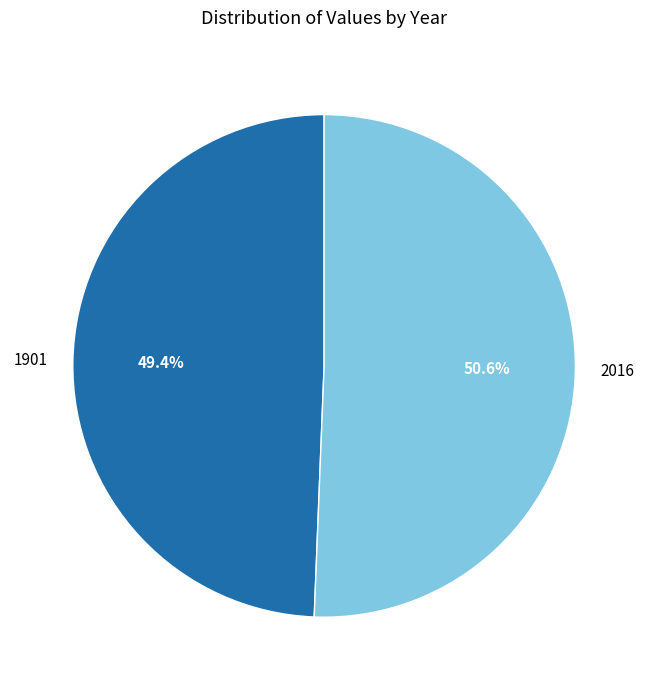

Which category has the biggest portion of the pie?

2016